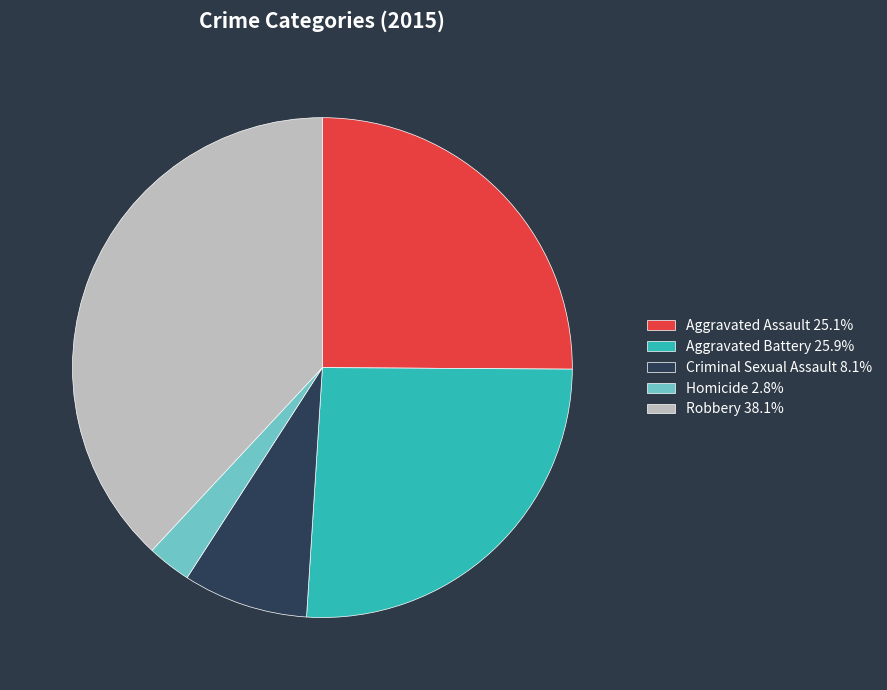

True or false: Aggravated Battery accounts for 41% of the total.

False